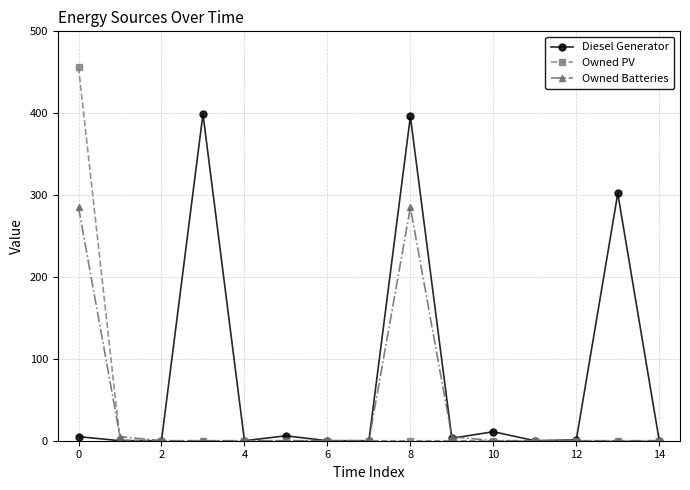

Which series has the largest total across all categories?

Diesel Generator